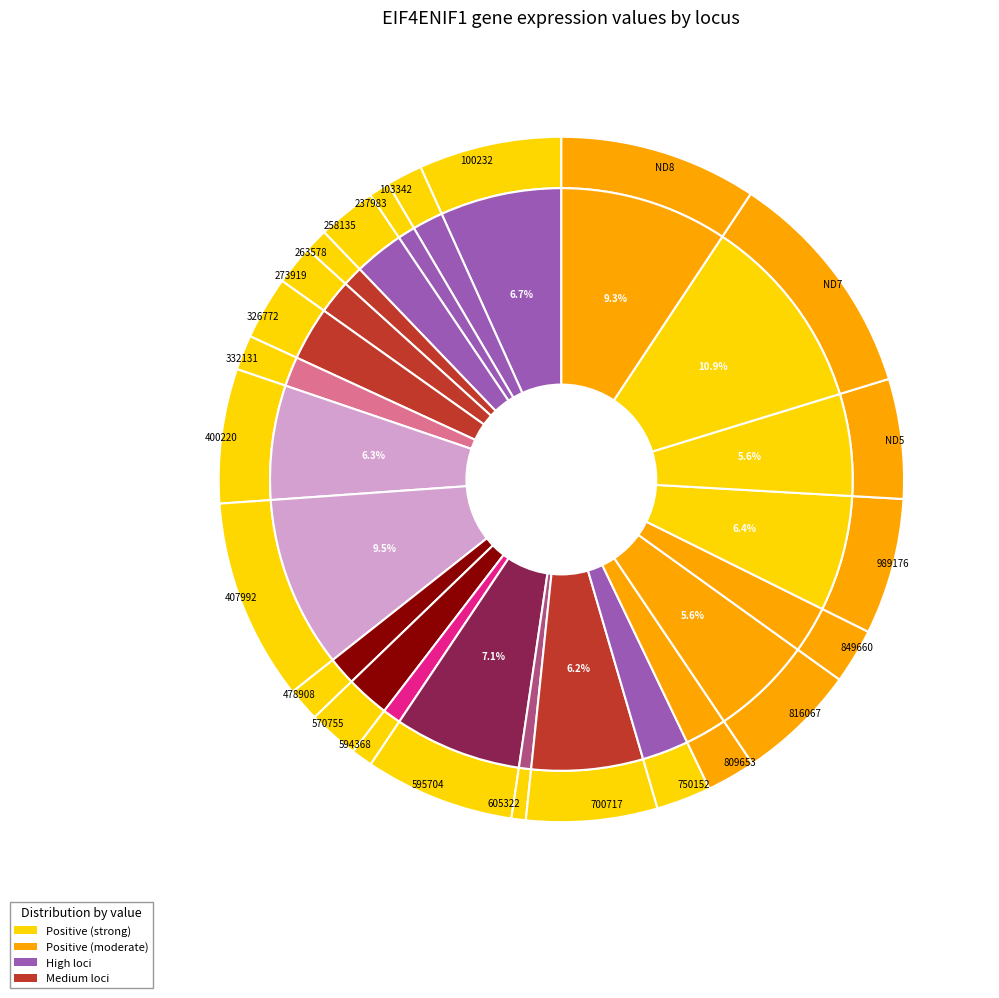

To the nearest percent, what percentage of the pie is 332131?

2%